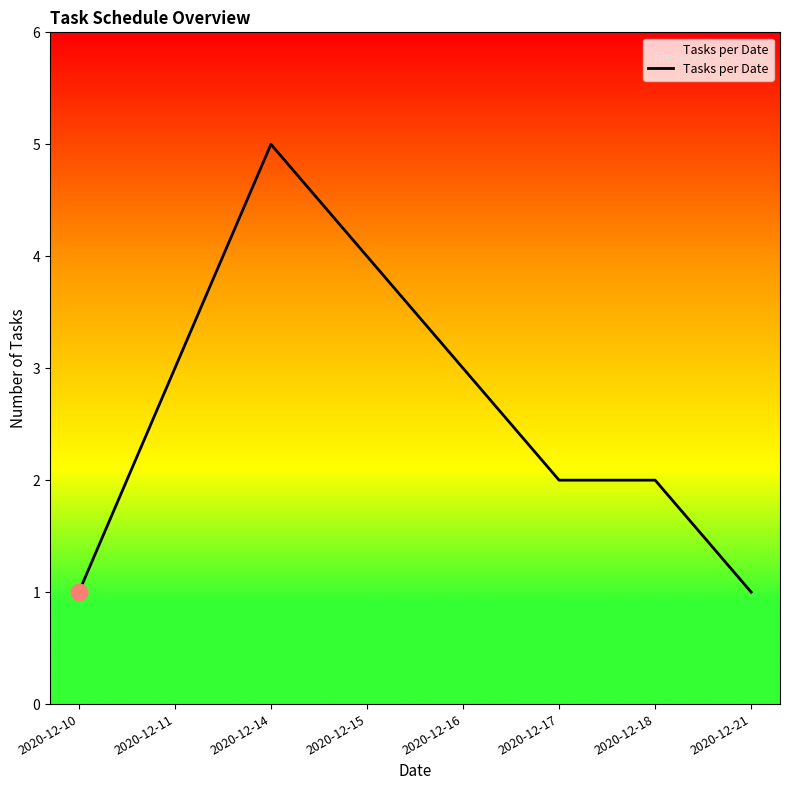

What is the change in value from 2020-12-11 to 2020-12-15?

+1